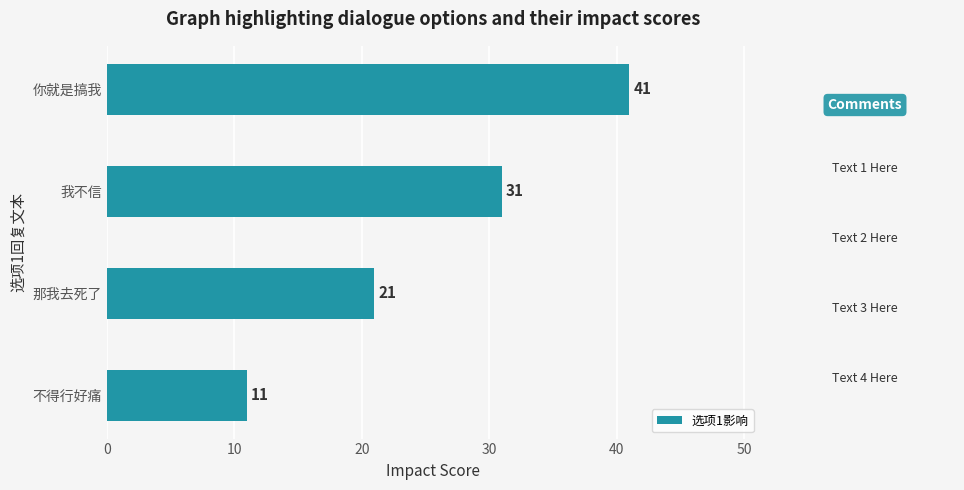

How many distinct data groups are displayed?

1